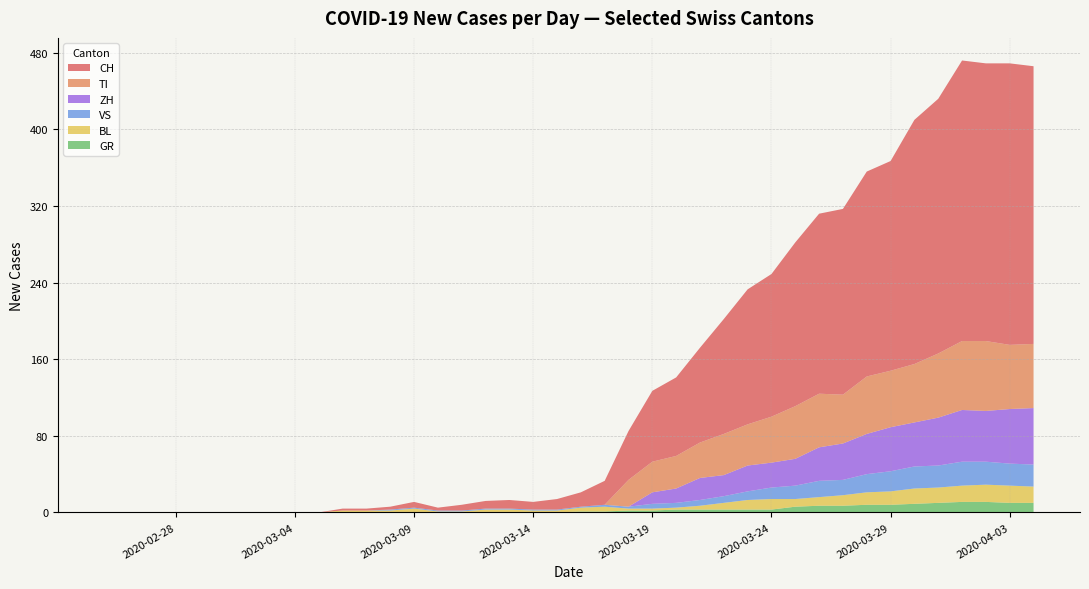

What are all the series names shown in the legend?

CH, TI, ZH, VS, BL, GR